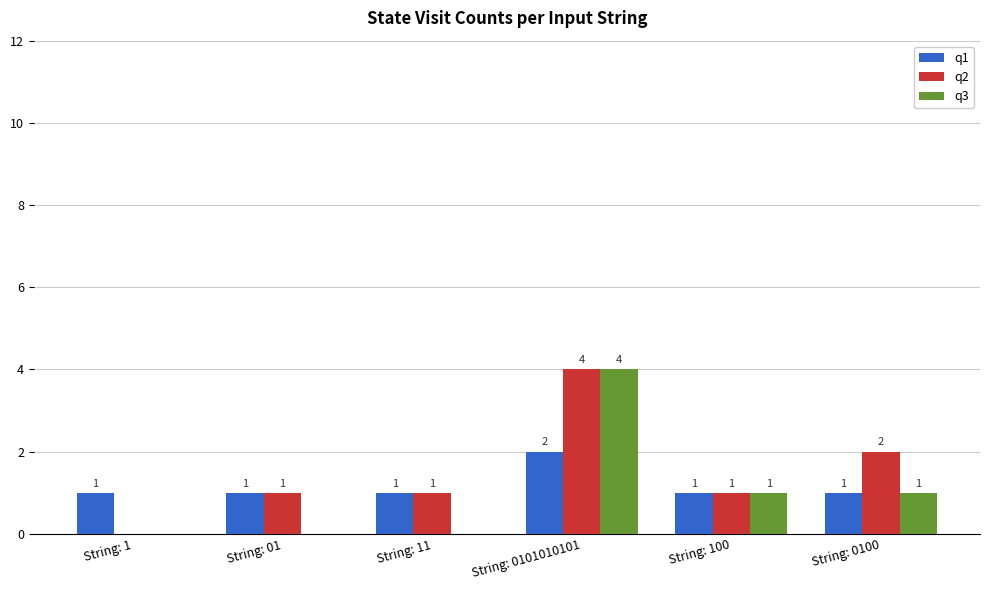

Which category has the highest value in the q3 series?

String: 0101010101